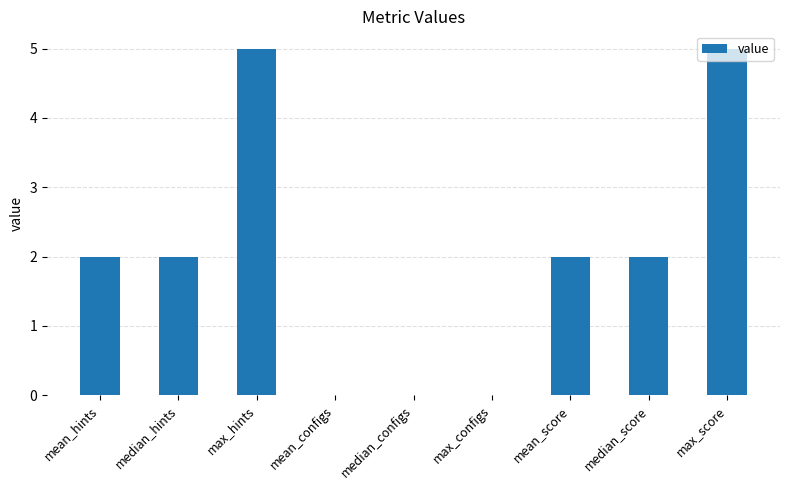

What is the sum of all values?

18.0